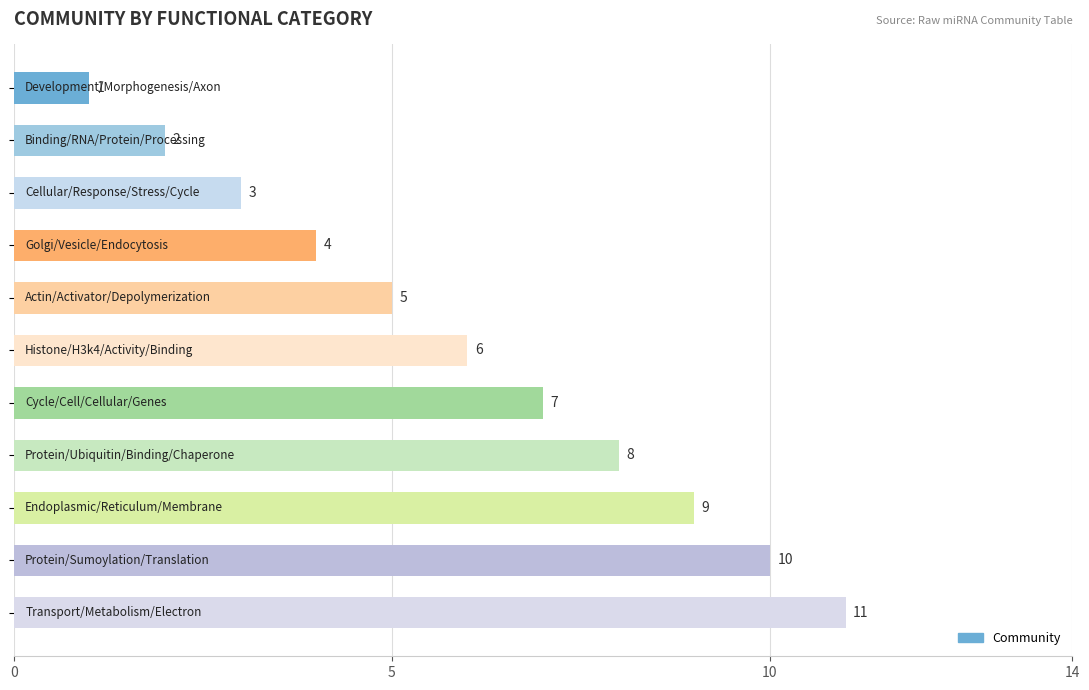

Count the values in the range 3 to 9.

7